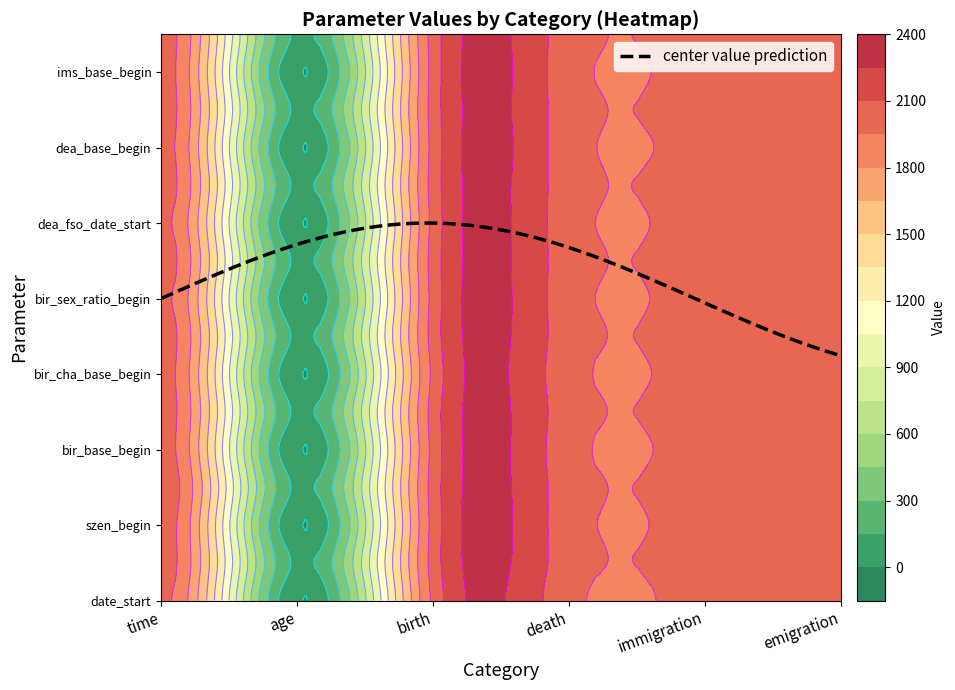

What is the lowest value of the death series?

1993